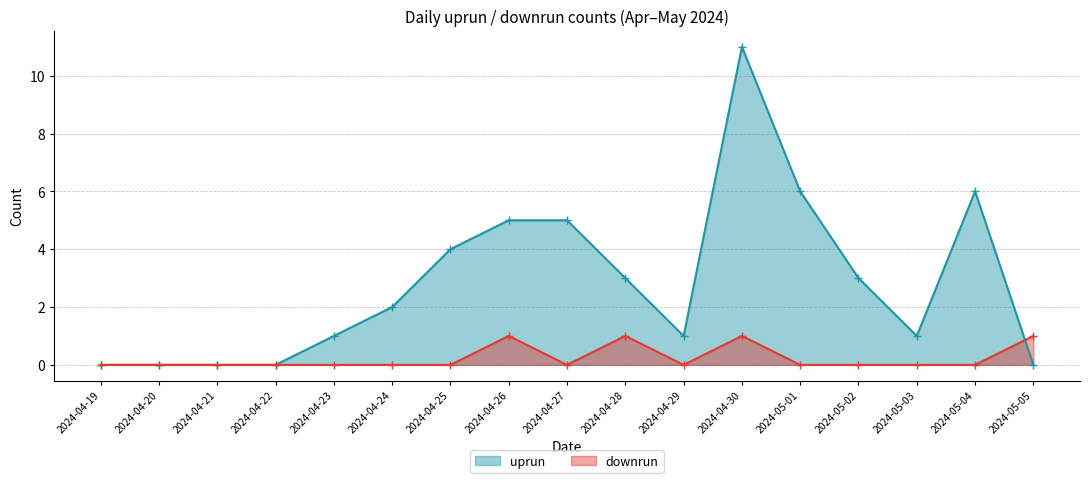

The uprun series shows 3 at 2024-04-27. True or false?

False